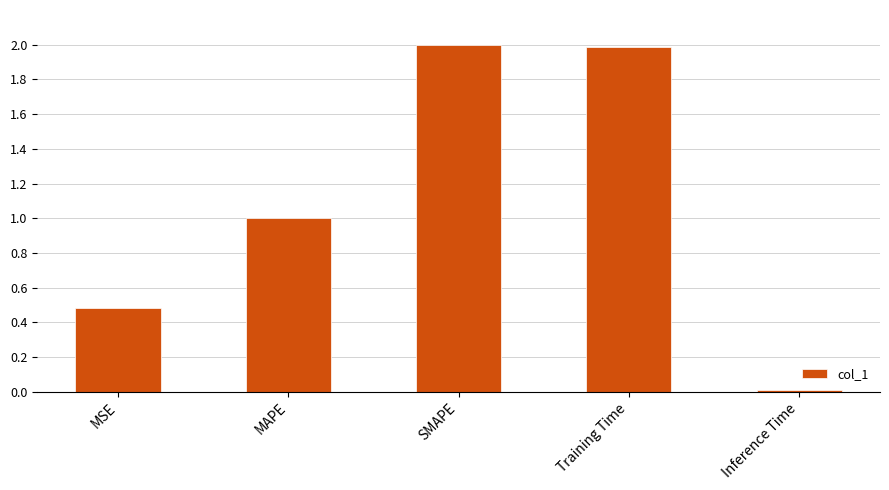

What position from the left is SMAPE?

3